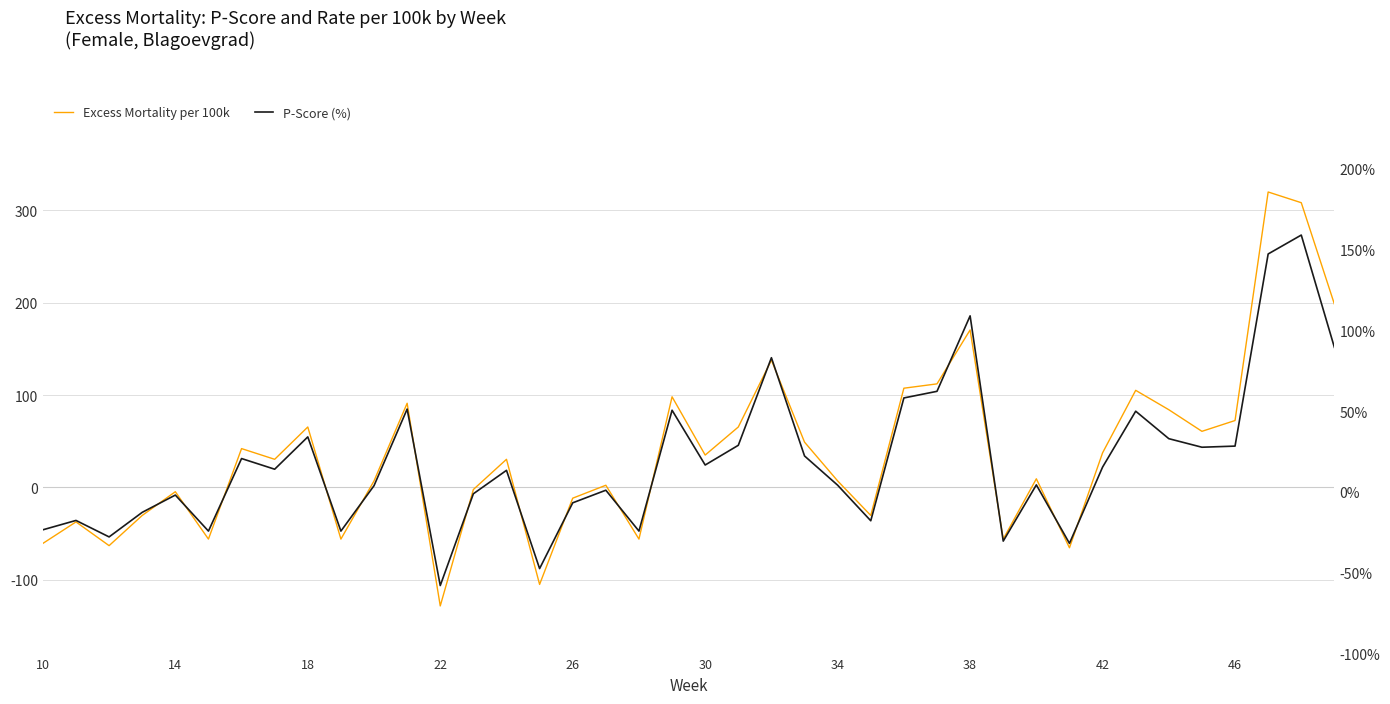

At how many categories does at least one series exceed 2?

25